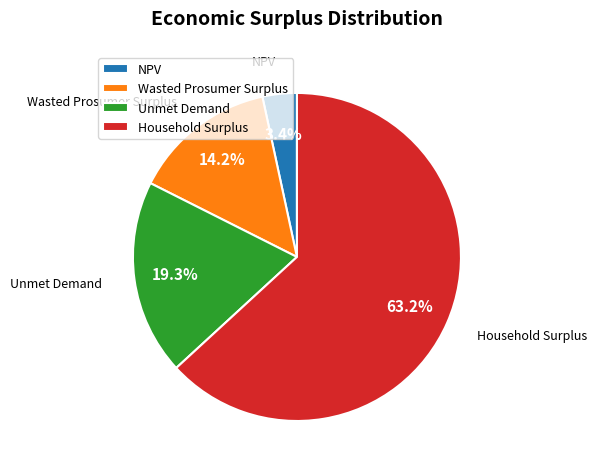

What percentage is the Household Surplus slice, to the nearest percent?

63%